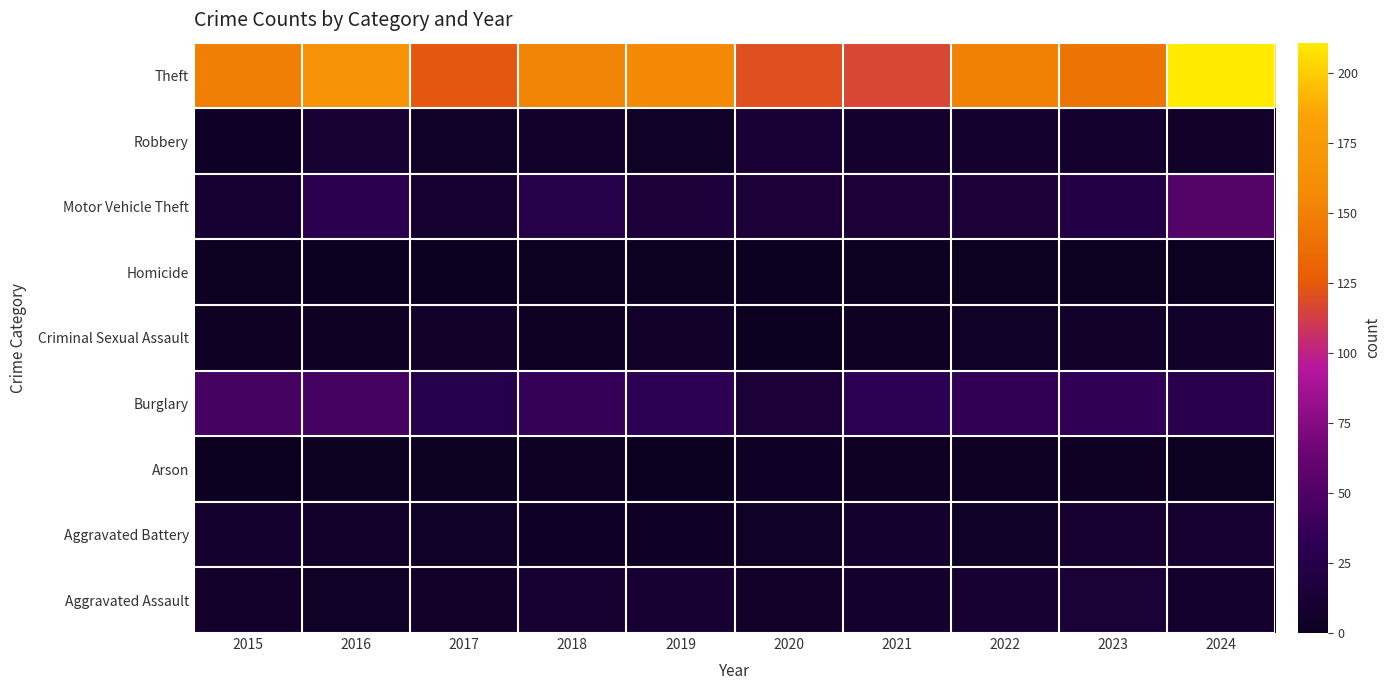

Rank the series at 2016 from lowest to highest value.

Arson, Homicide, Criminal Sexual Assault, Aggravated Assault, Aggravated Battery, Robbery, Motor Vehicle Theft, Burglary, Theft